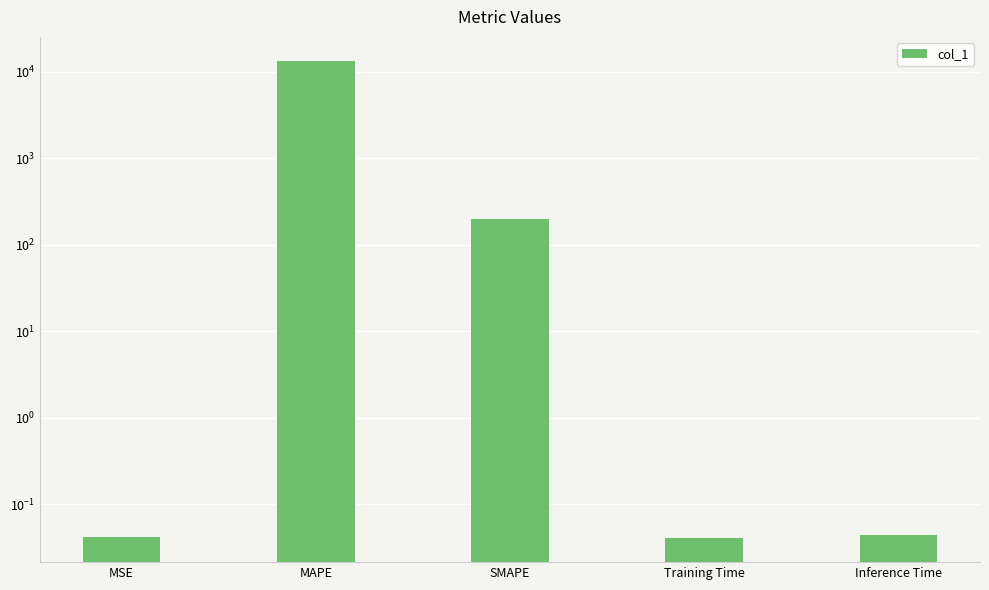

Rank the categories by value from highest to lowest.

MAPE, SMAPE, Inference Time, MSE, Training Time